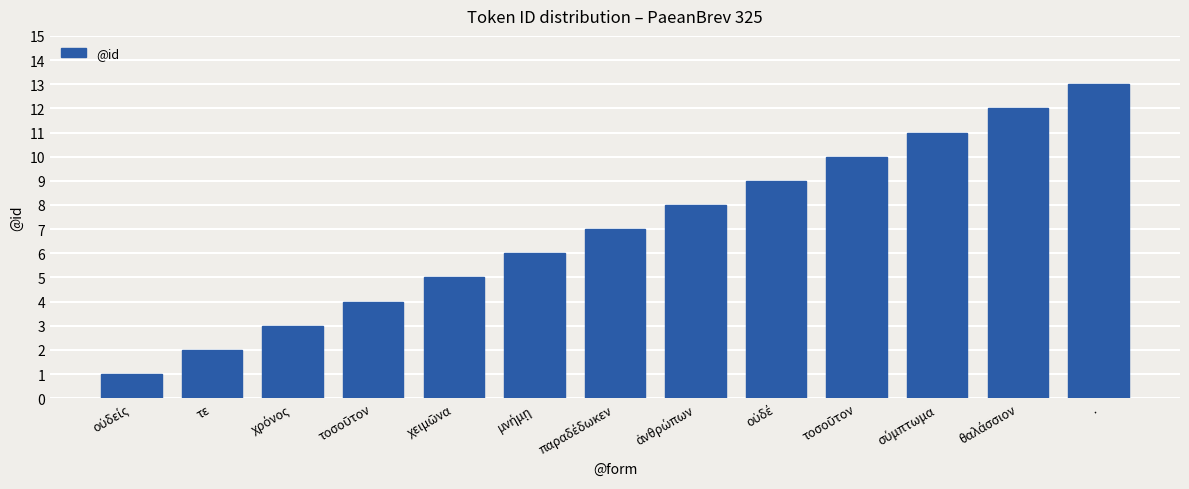

What is the change in value from τε to χρόνος?

+1